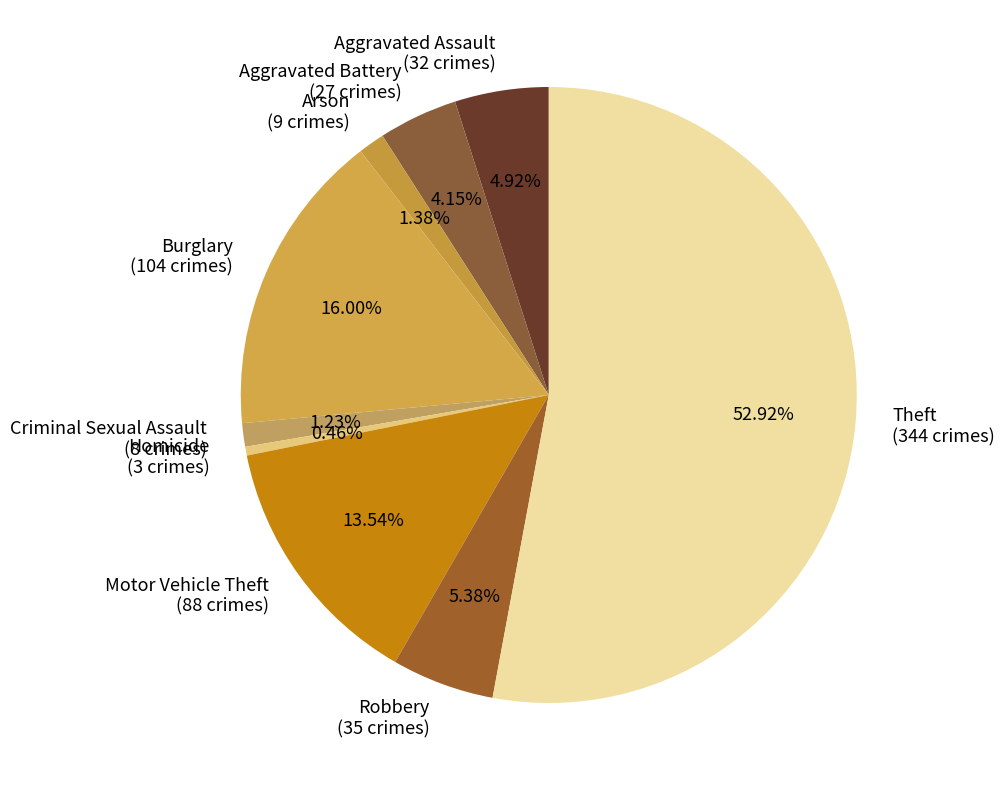

Is it true that Motor Vehicle Theft is 2% of the pie?

False